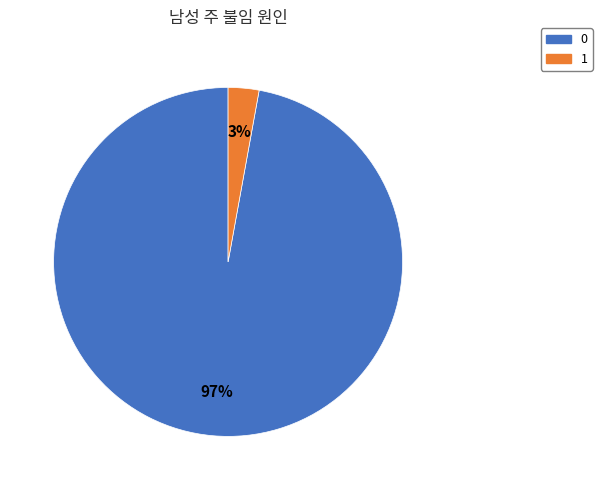

True or false: 1 accounts for 3% of the total.

True